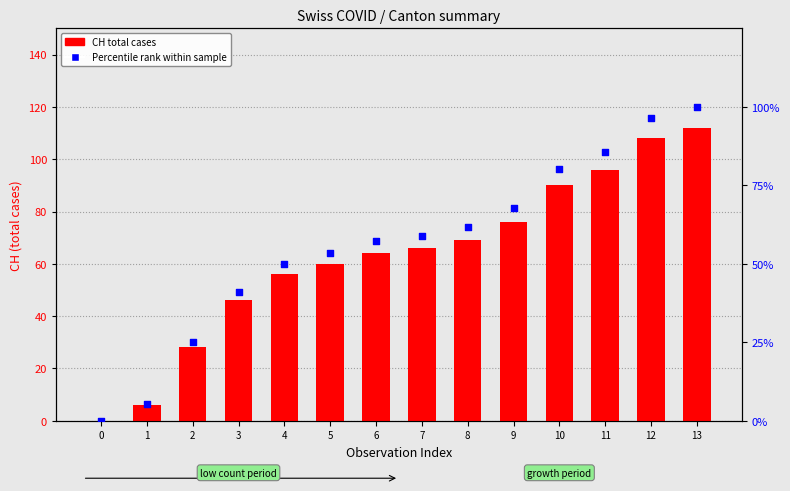

What is the total value across all series at 12?

204.4